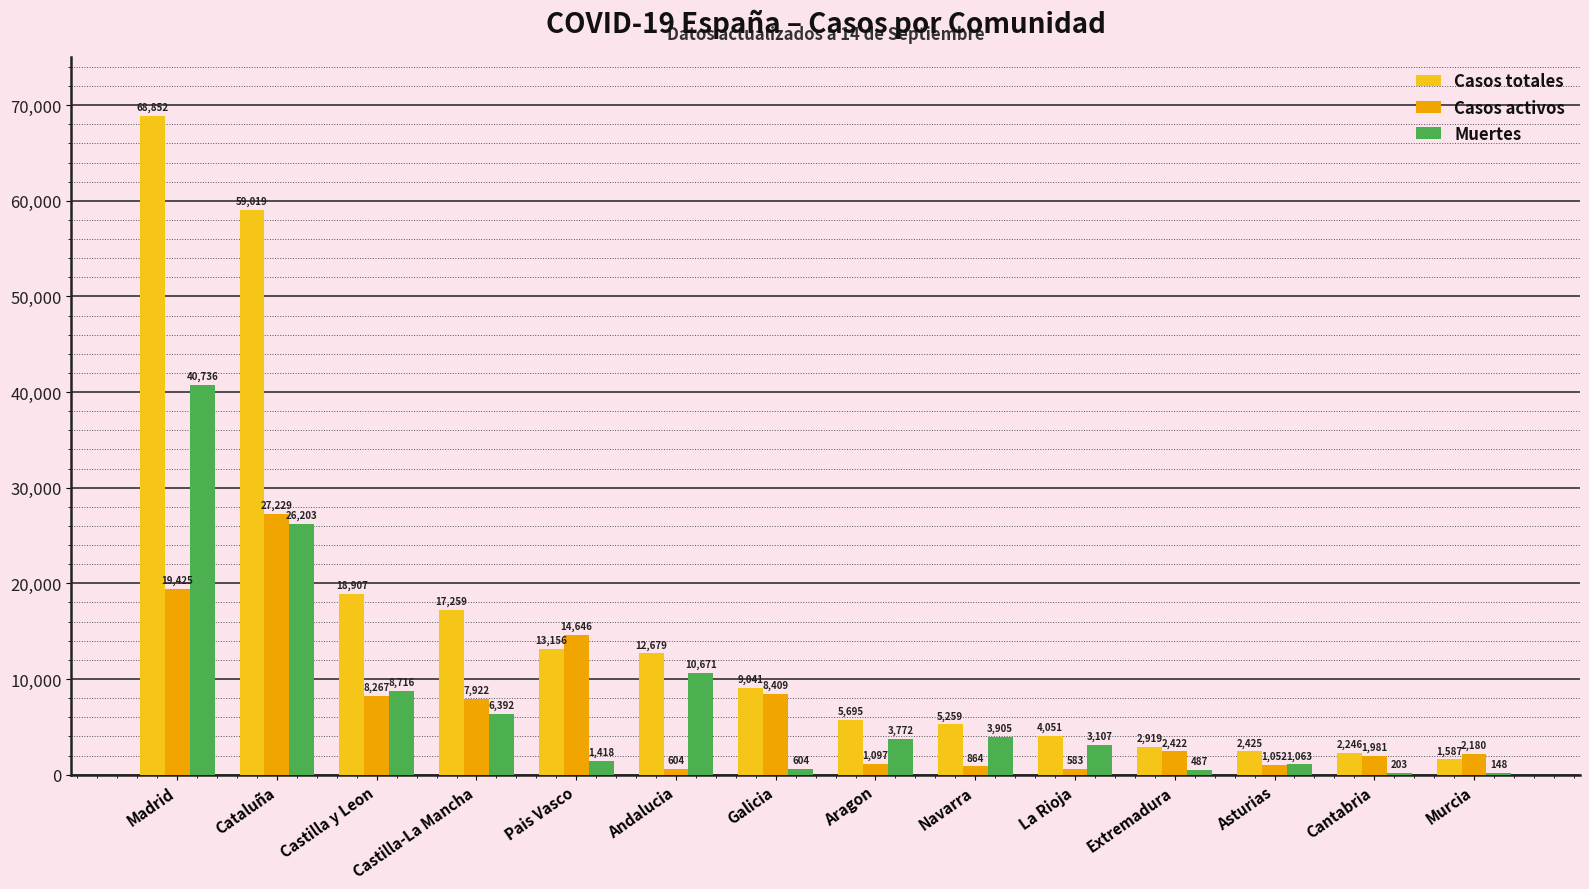

What is the approximate value of Casos activos at Castilla y Leon, to the nearest 100?

8300